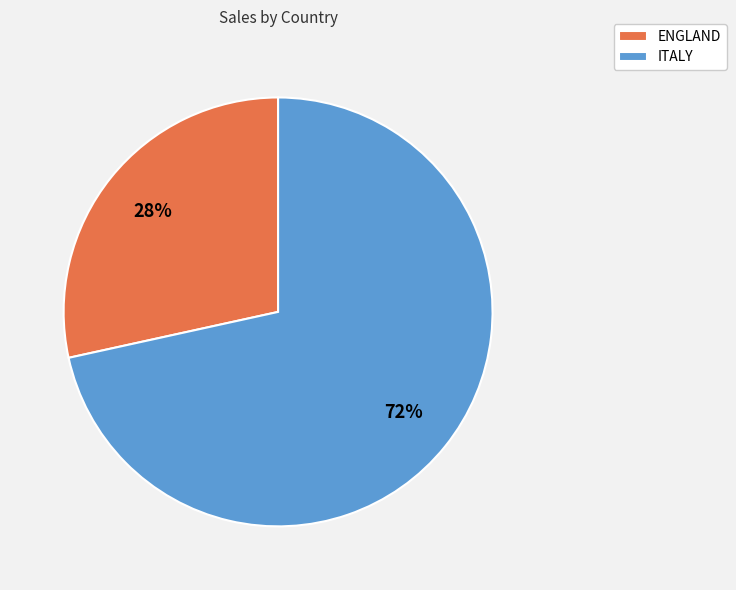

Is it true that ITALY is 72% of the pie?

True